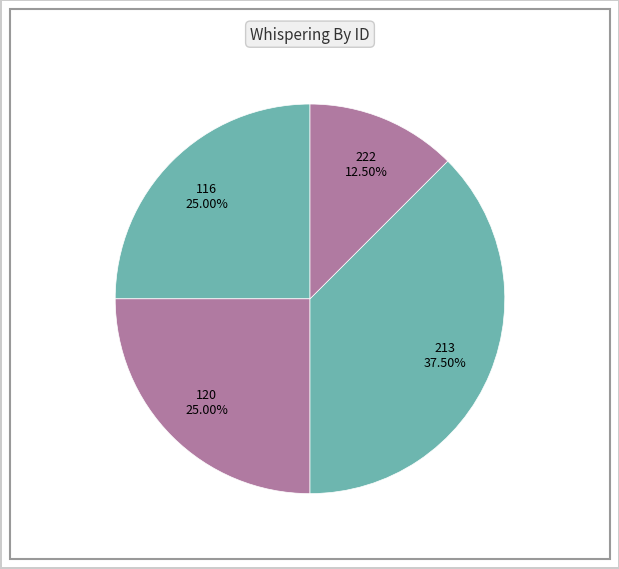

Is it true that 222 is 25% of the pie?

False